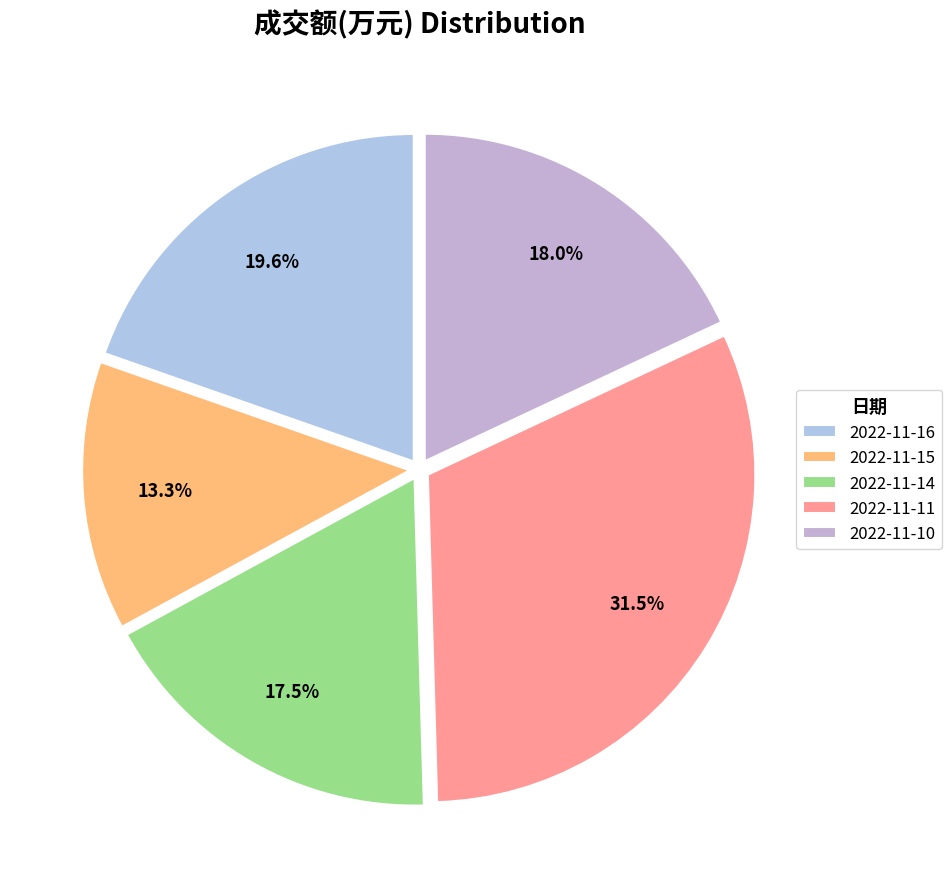

Rank the categories by value from lowest to highest.

2022-11-15, 2022-11-14, 2022-11-10, 2022-11-16, 2022-11-11